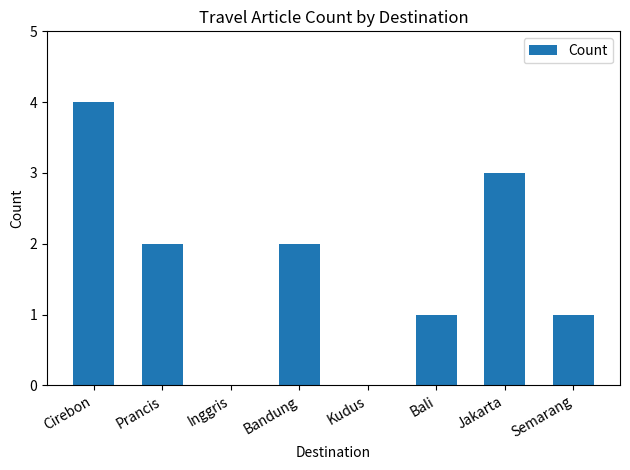

What is the sum of all values?

13